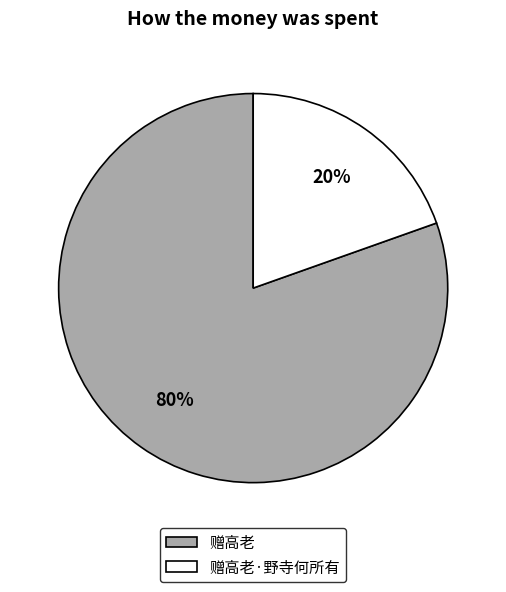

Rank the categories by value from highest to lowest.

赠高老, 赠高老·野寺何所有